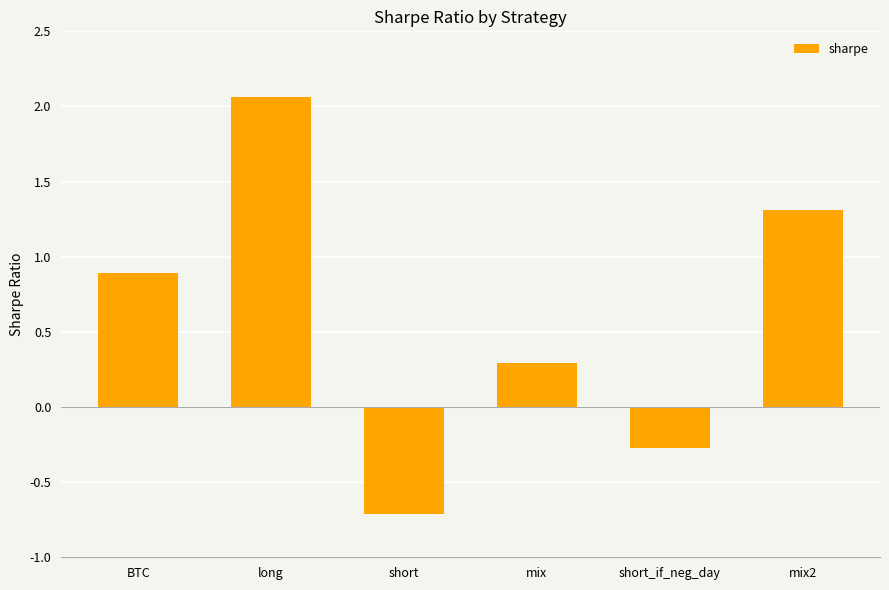

The chart shows a value of -0.3 at short_if_neg_day. True or false?

True